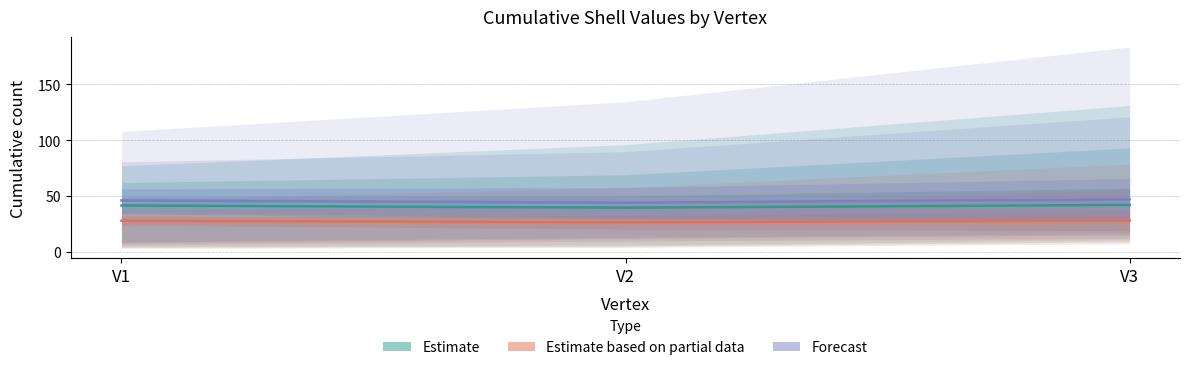

Is the value of Estimate based on partial data at V2 greater than the value of Forecast at V3?

No